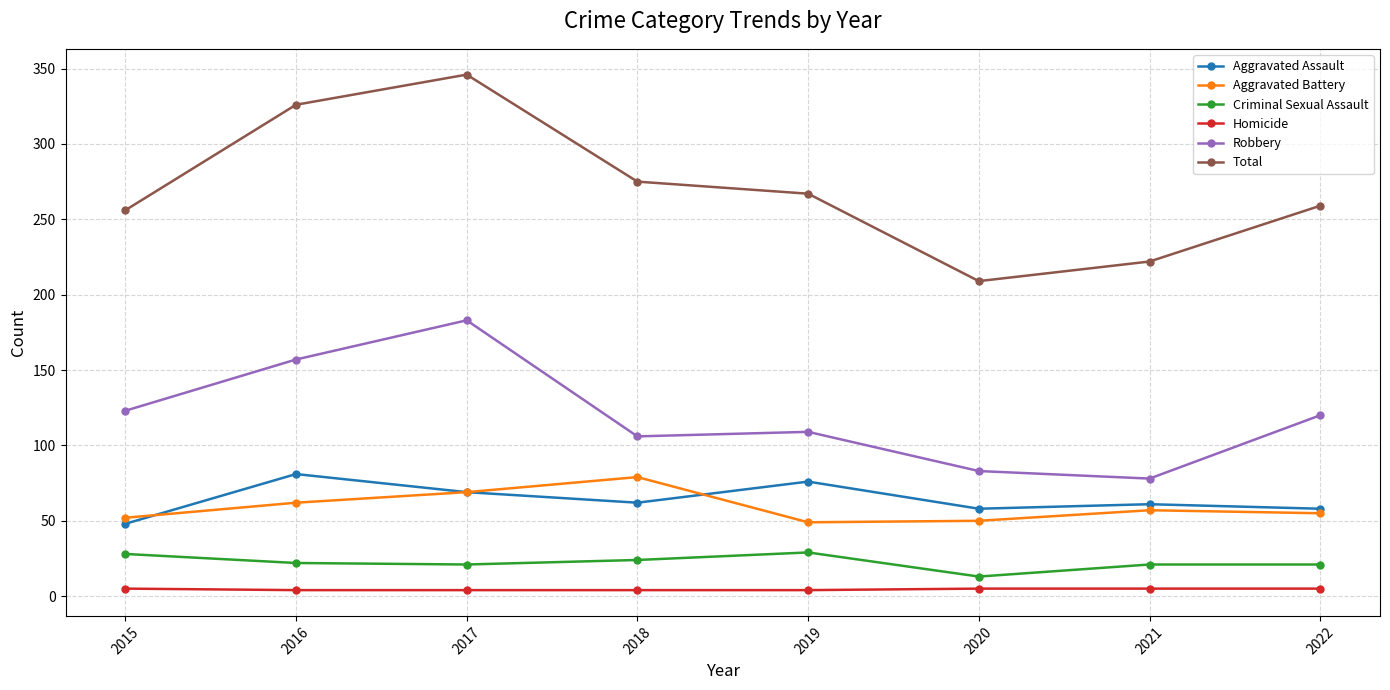

Read the Robbery value at 2015, to the nearest 10.

120